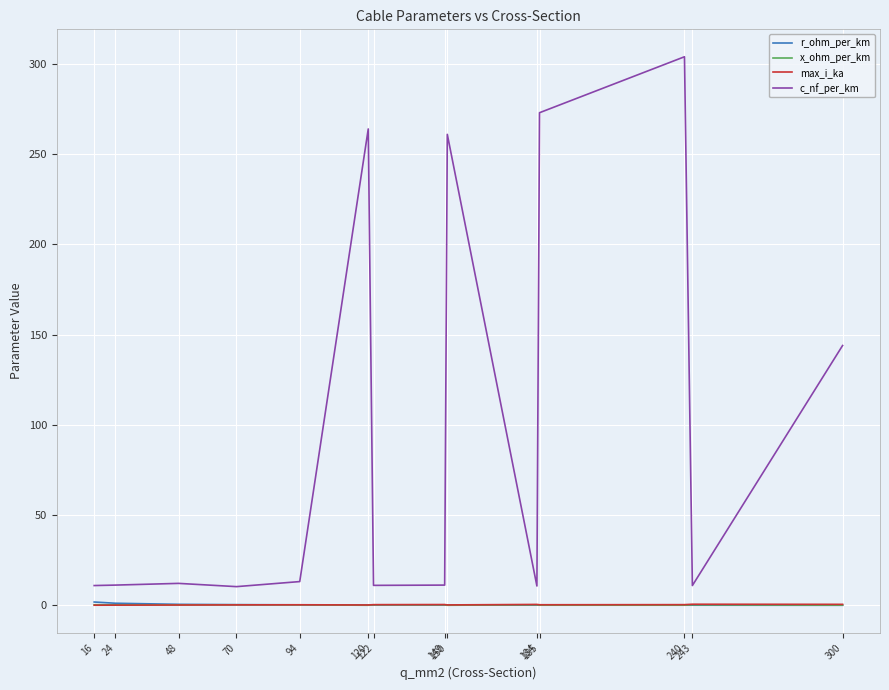

Does the chart display data point markers on the line(s)?

No